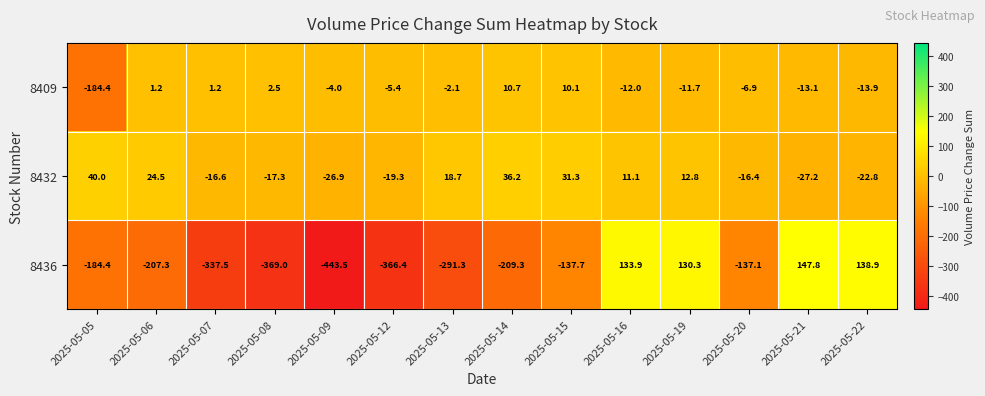

Is the value of 8436 at 2025-05-06 greater than the value of 8409 at 2025-05-07?

No